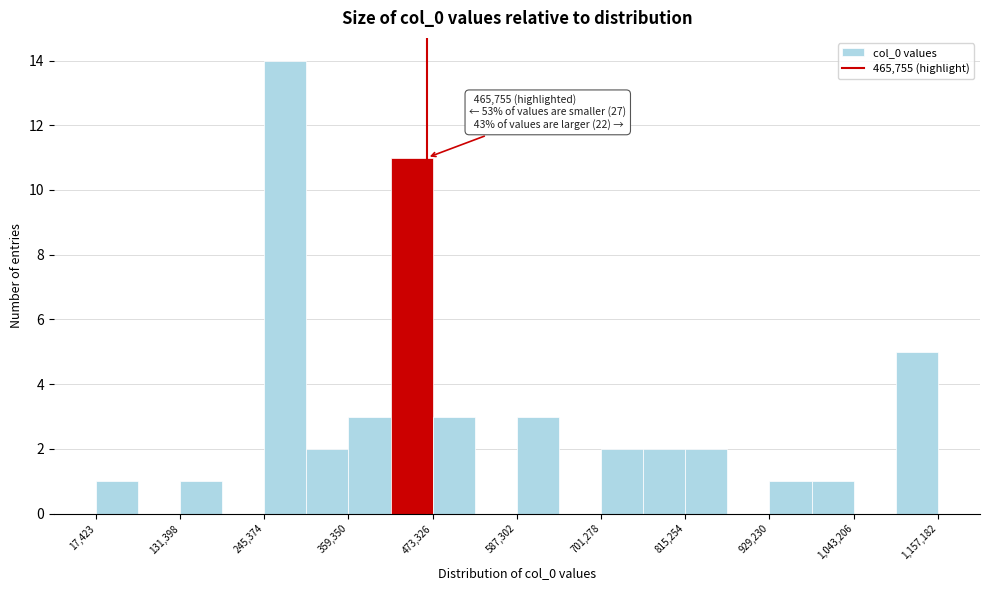

Read against the x-axis, roughly where is the centre of the tallest bar?

280000